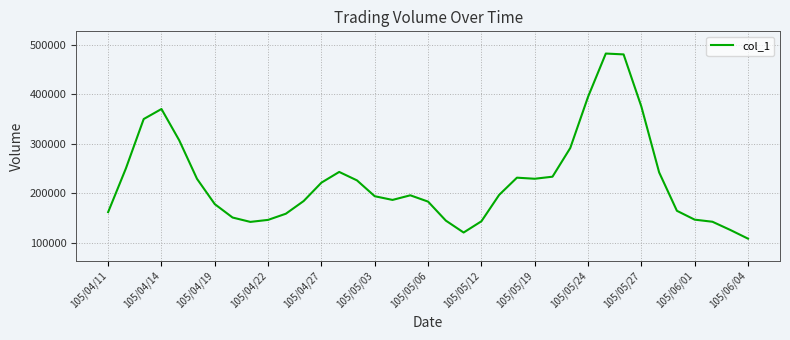

Does the chart display data point markers on the line(s)?

No